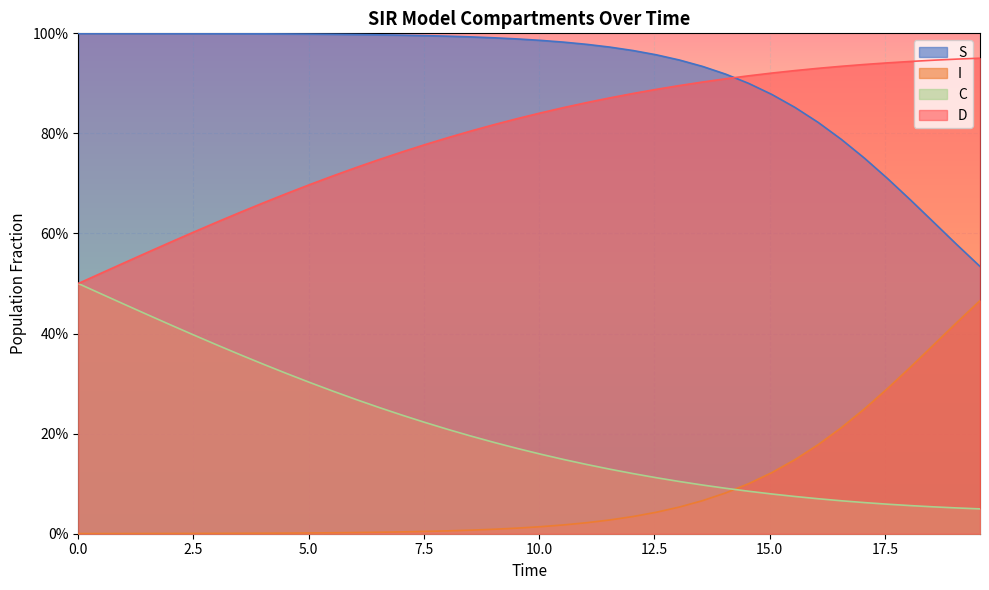

Which series has the widest spread of values?

I